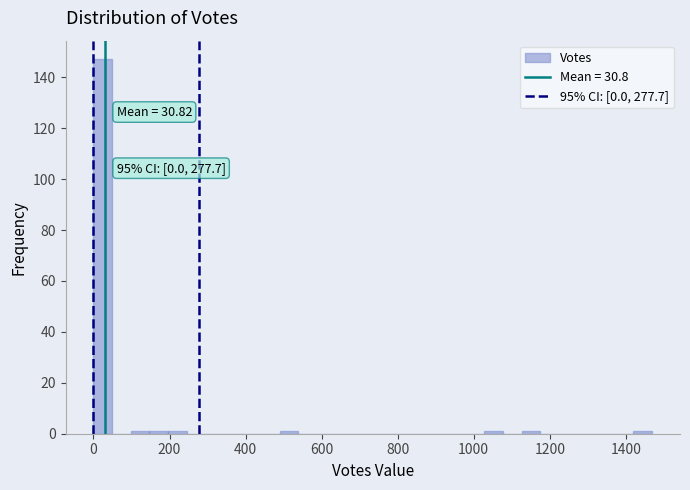

Around what value on the x-axis is the tallest bar? Give the approximate position of its centre, as read against the axis.

20